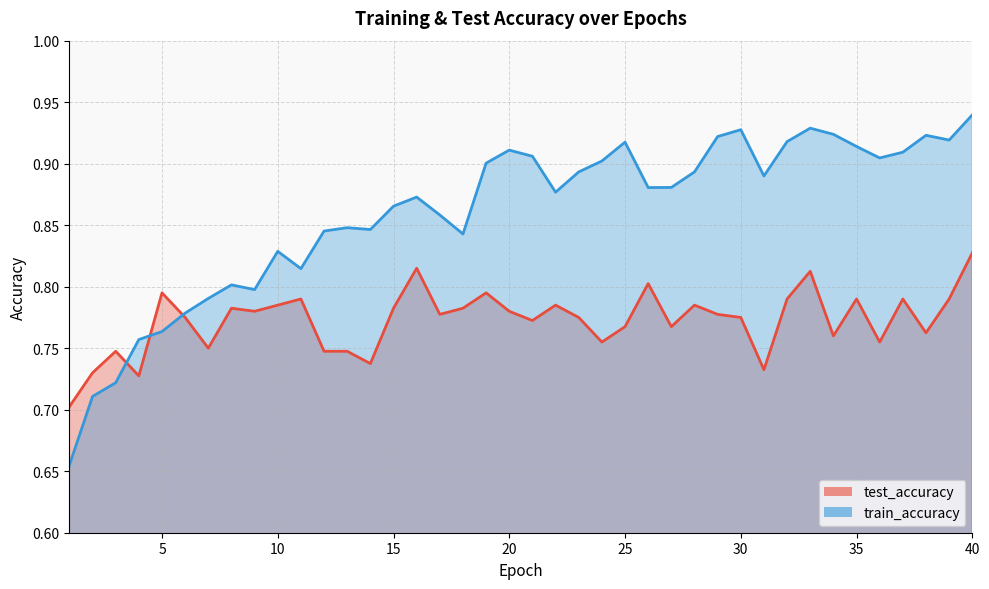

Does the chart have visible grid lines?

Yes